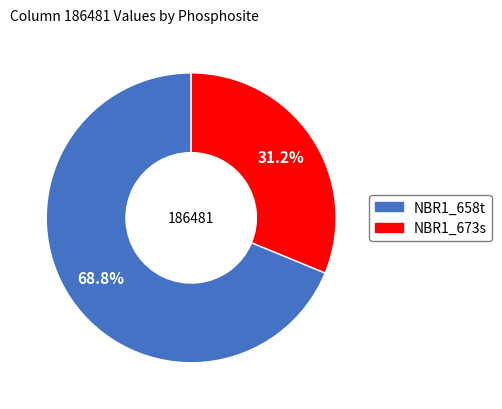

How much of the chart is everything except NBR1_658t?

31.2%